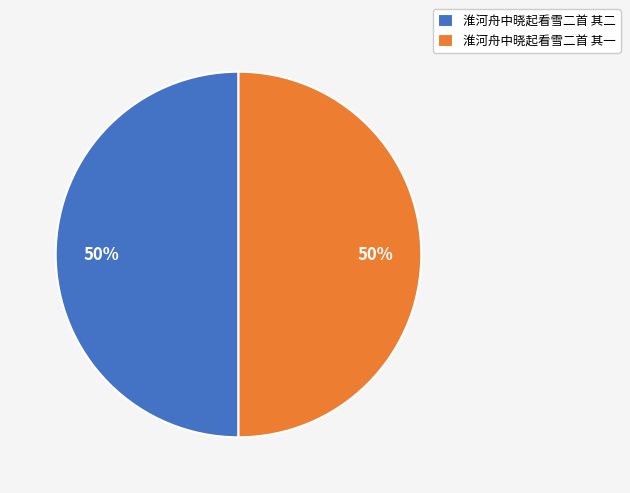

True or false: 淮河舟中晓起看雪二首 其一 accounts for 39% of the total.

False